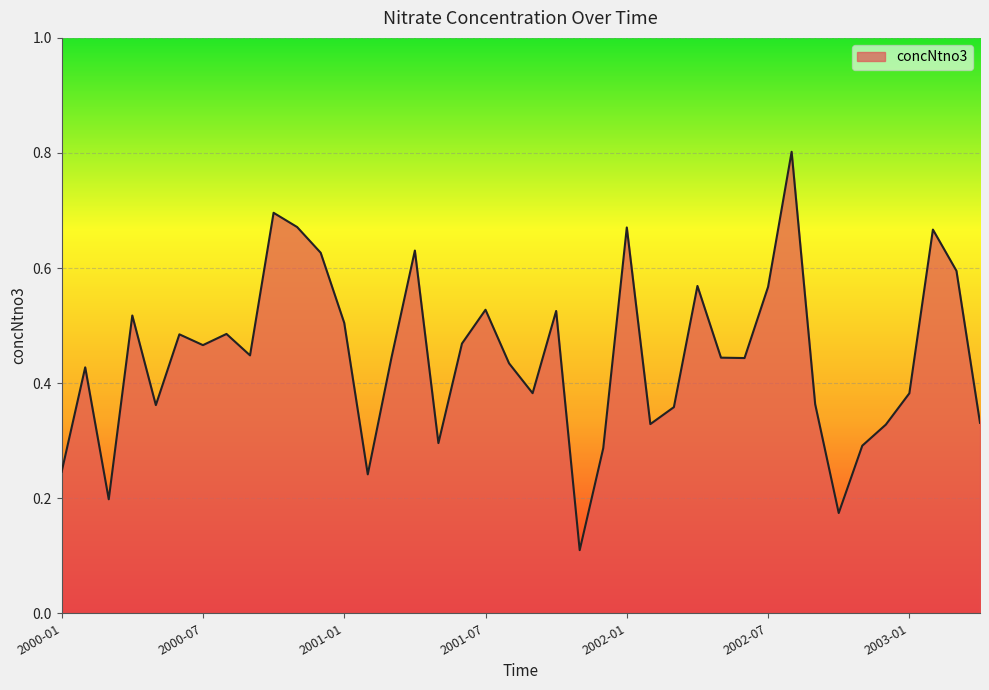

What is the greatest value displayed?

0.8